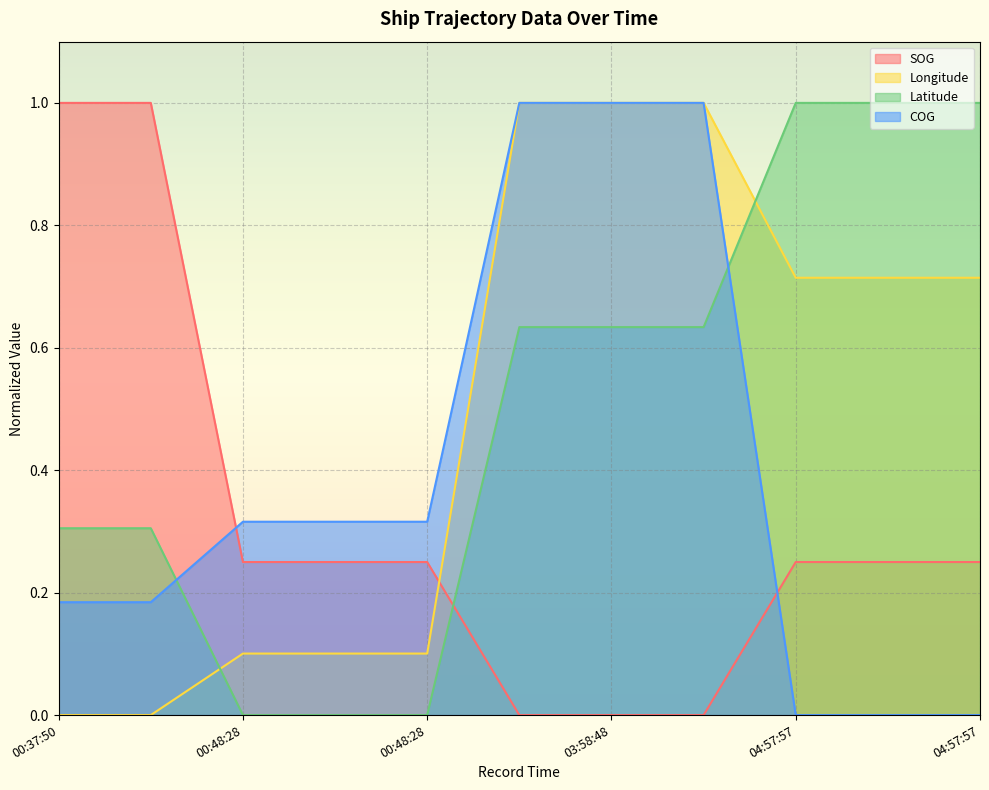

What is the maximum value for SOG?

1.0